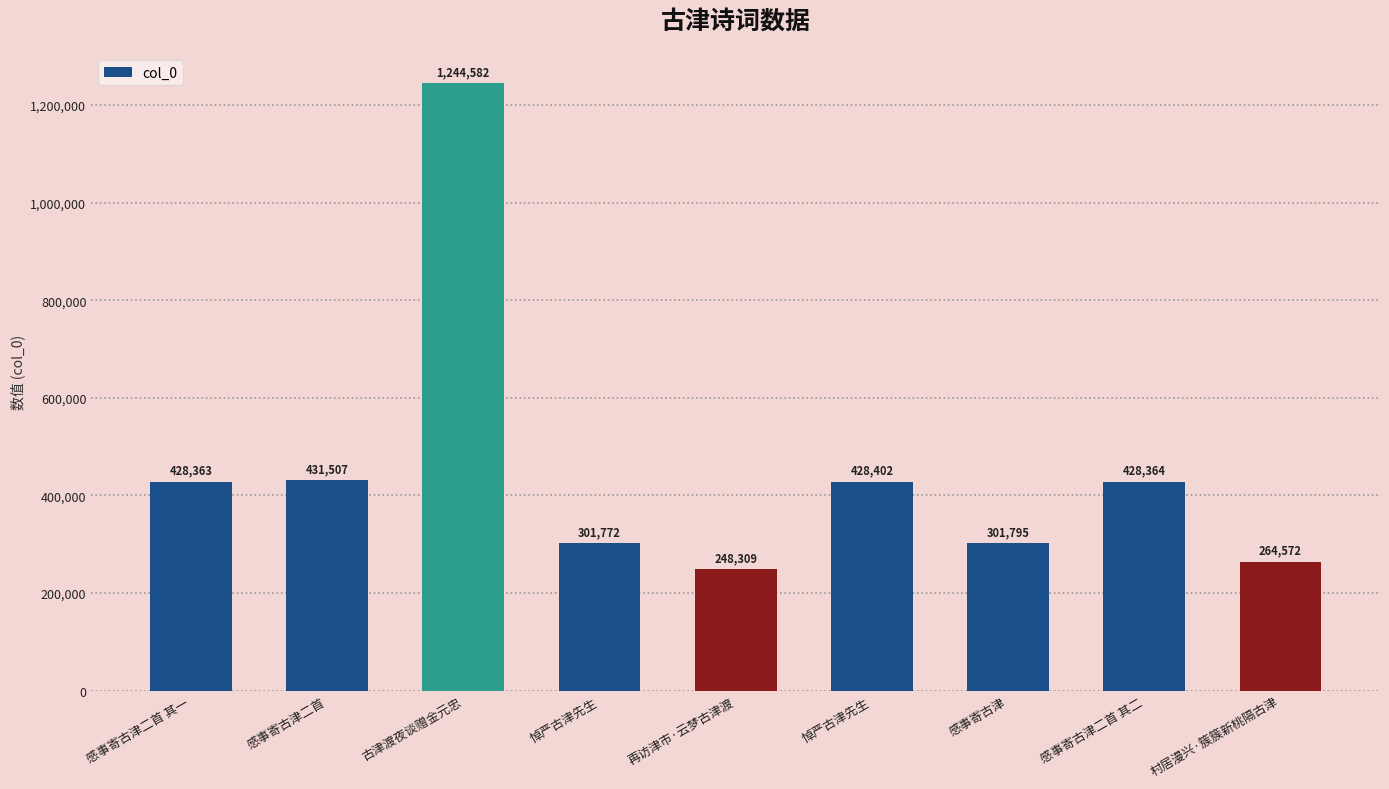

How many bars are there in total?

9